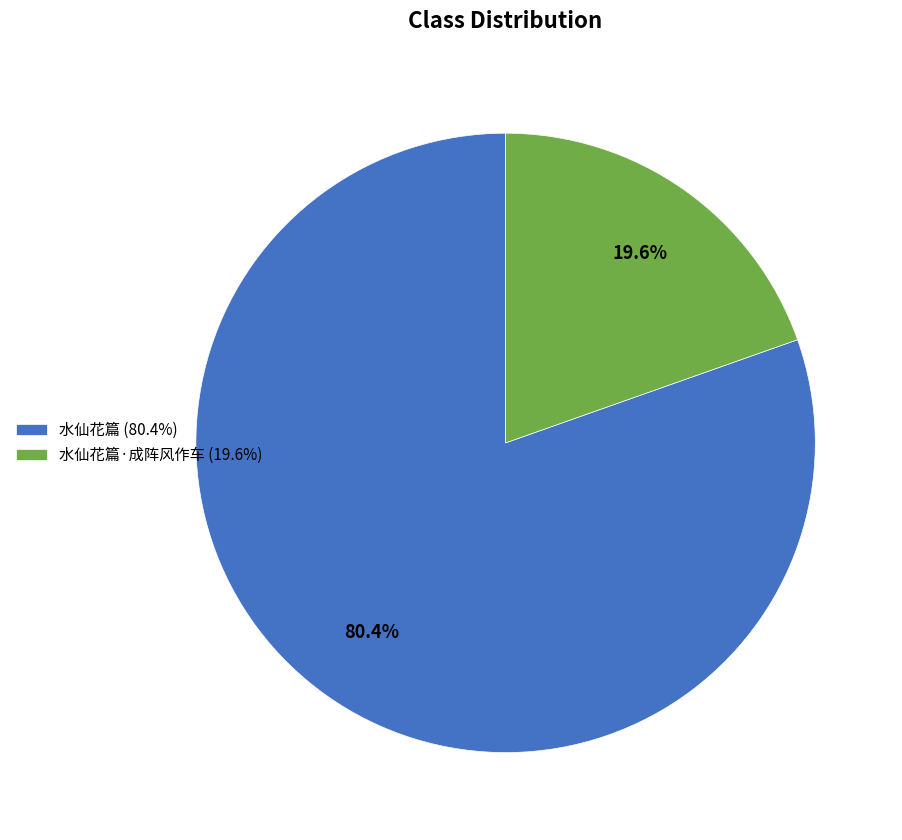

Which category has the biggest portion of the pie?

水仙花篇 (80.4%)